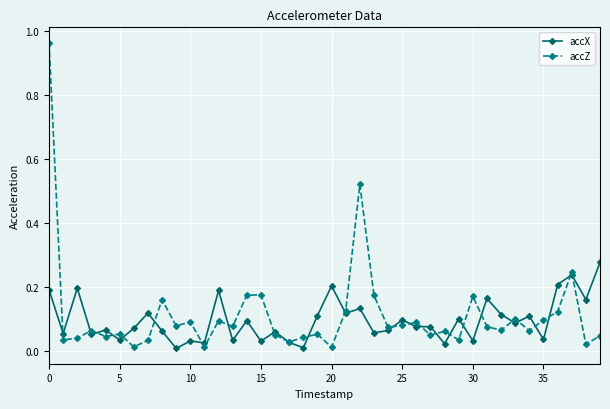

Count the number of data series in this chart.

2